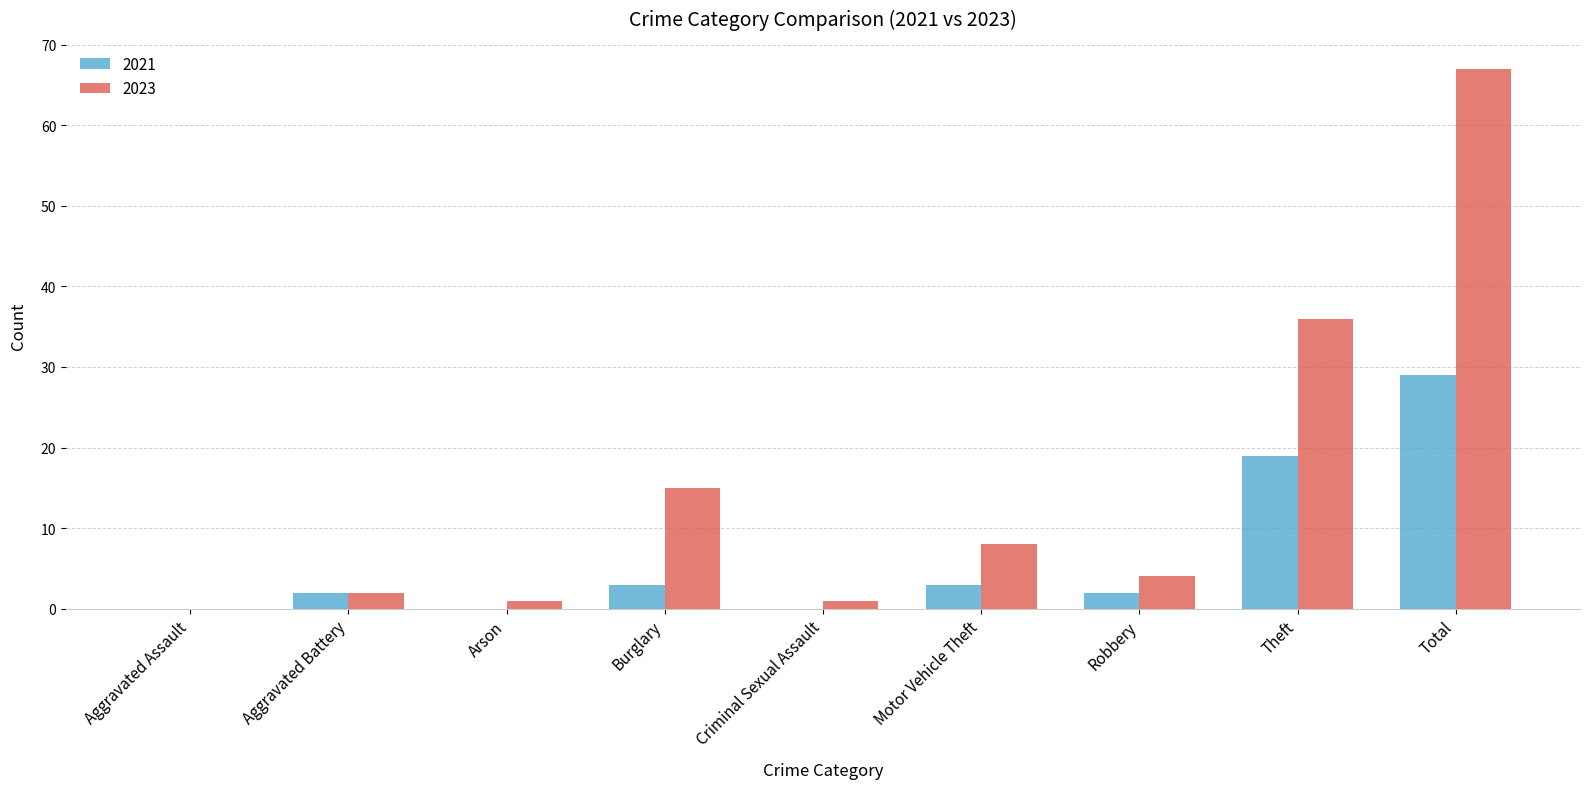

Is it true that 2021 equals 0 at Aggravated Assault?

True